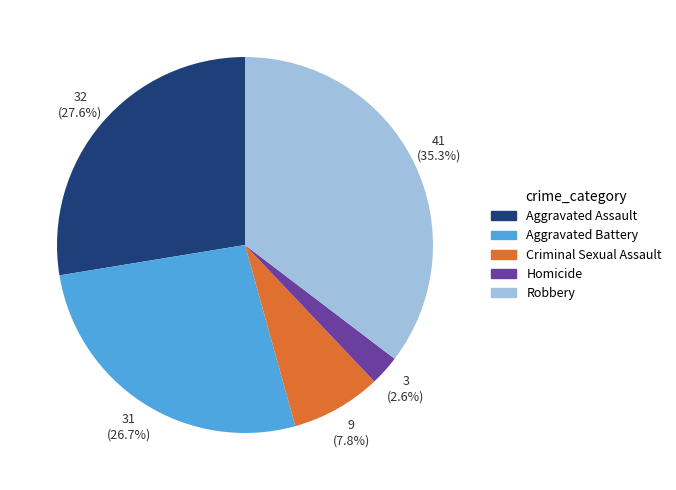

To the nearest percent, what is the average slice percentage?

20%